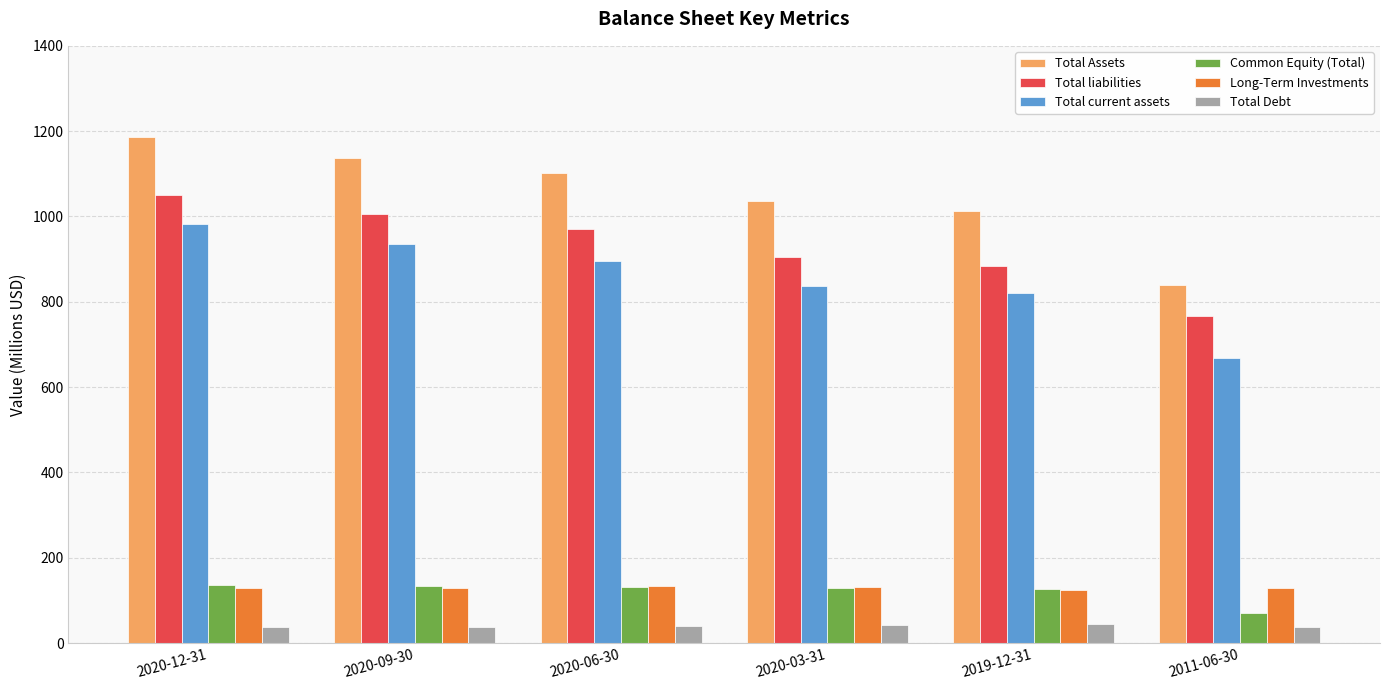

The Total Debt series shows 44.0 at 2019-12-31. True or false?

True